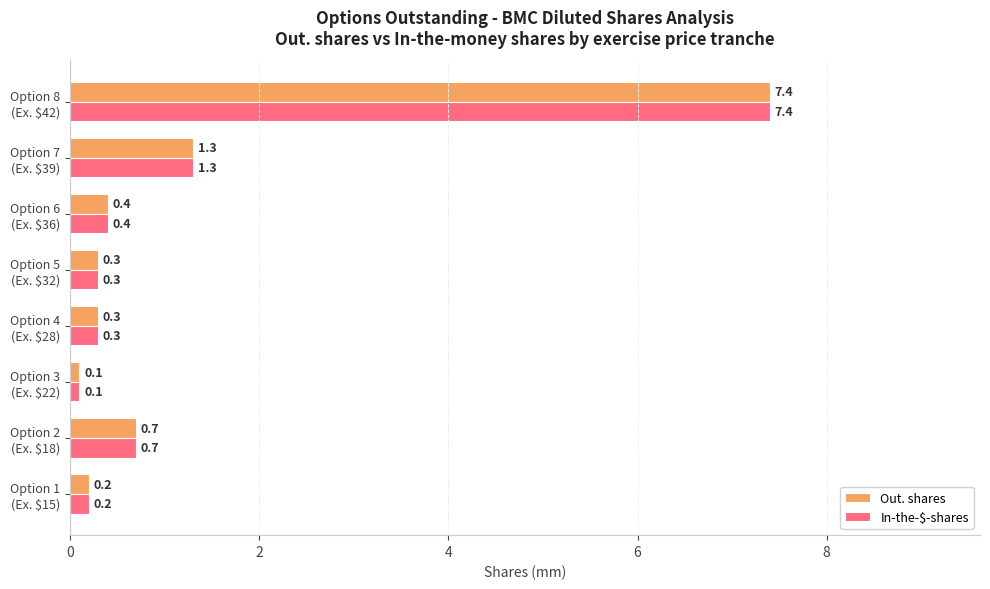

What is the sum of all In-the-$-shares values?

10.7